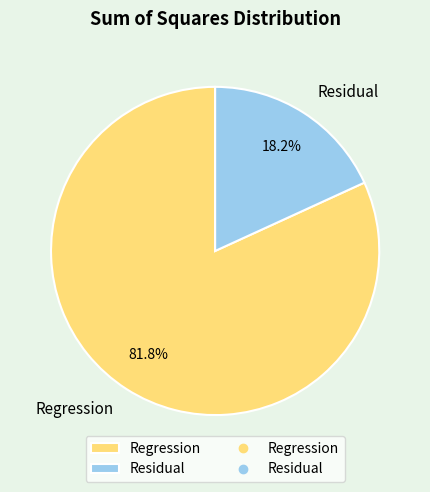

True or false: Residual accounts for 10% of the total.

False